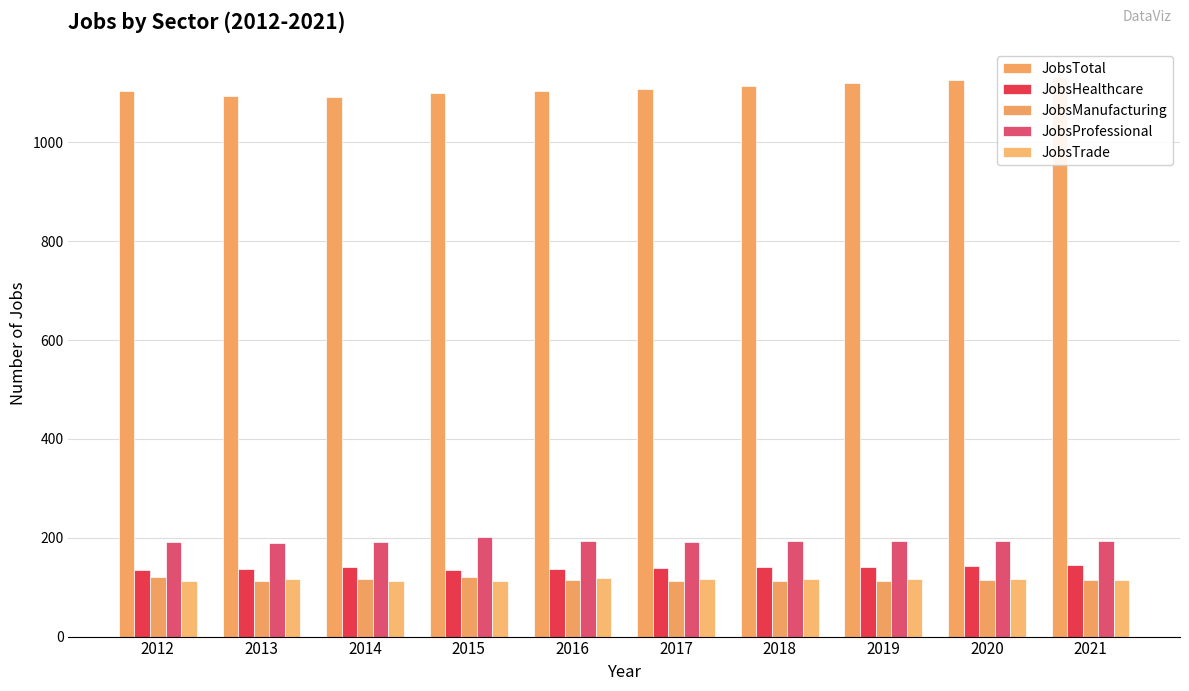

Reading right to left, list all the values displayed in this chart.

JobsTotal: 1132	1126	1120	1115	1108	1105	1100	1092	1093	1105
JobsHealthcare: 144	143	141	140	139	137	134	141	136	135
JobsManufacturing: 114	114	113	113	113	114	120	117	112	120
JobsProfessional: 194	194	193	193	192	194	201	191	189	192
JobsTrade: 115	116	116	117	117	118	113	113	116	112